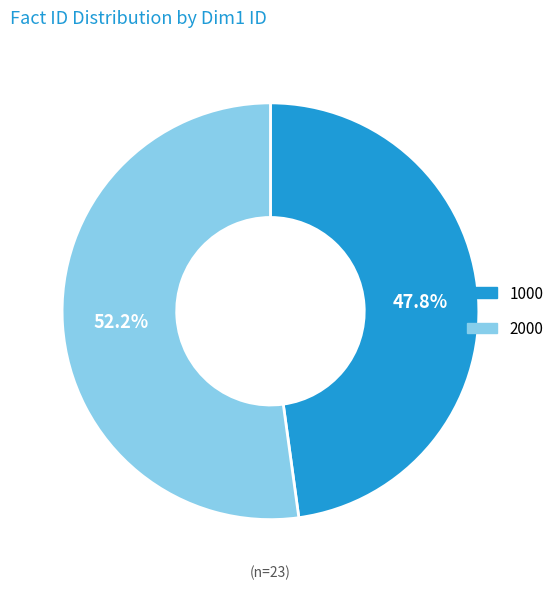

True or false: 1000 accounts for 48% of the total.

True